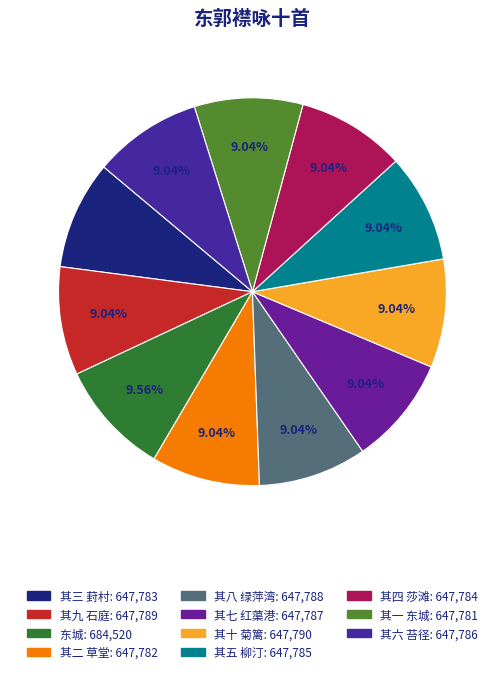

Which slice is the largest?

东城